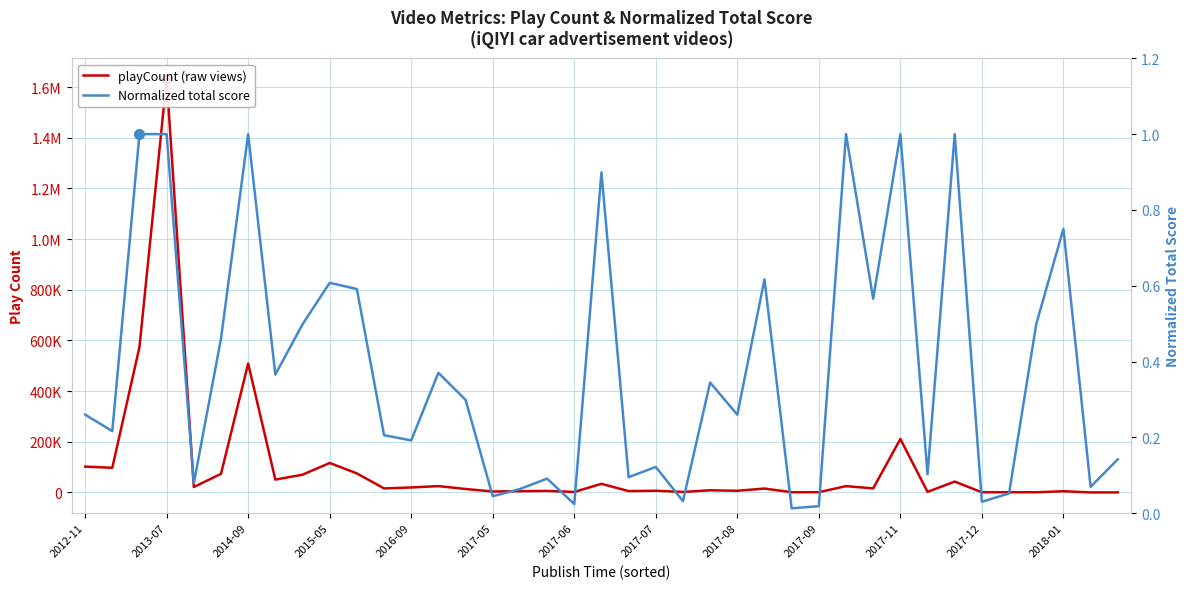

Which category has the highest value in the Normalized total score series?

2014-09